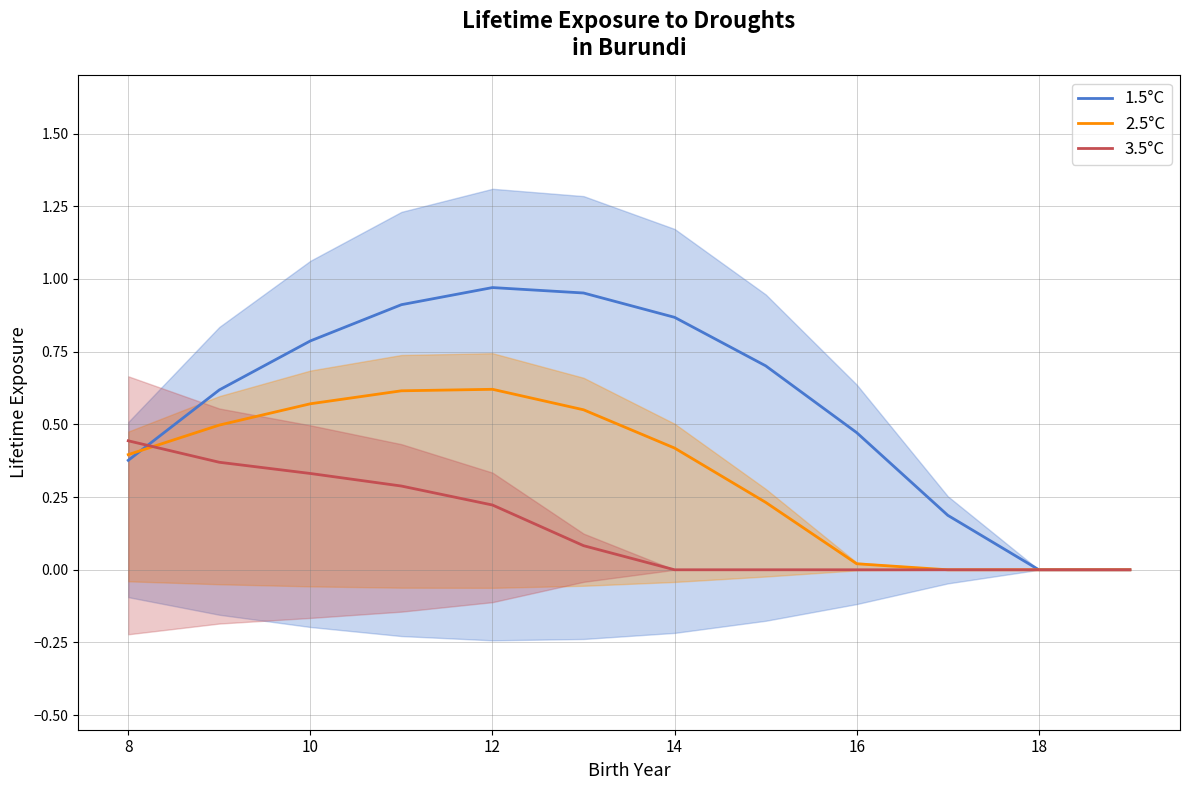

Is the value of 2.5°C at 8 greater than the value of 3.5°C at 14?

Yes